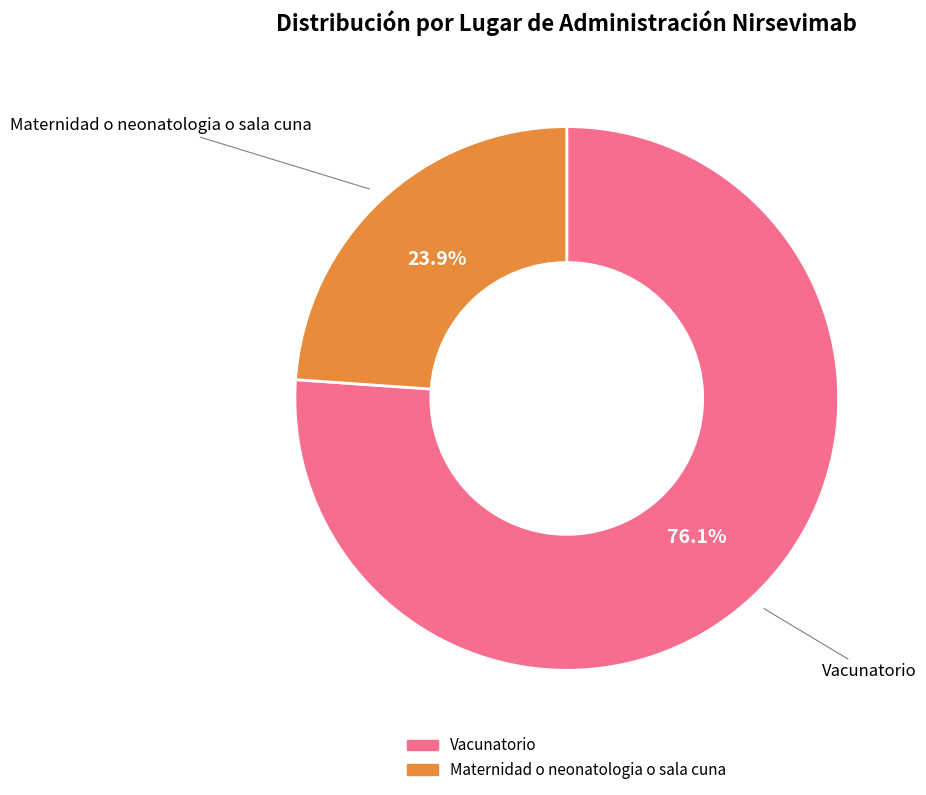

Which category has the biggest portion of the pie?

Vacunatorio